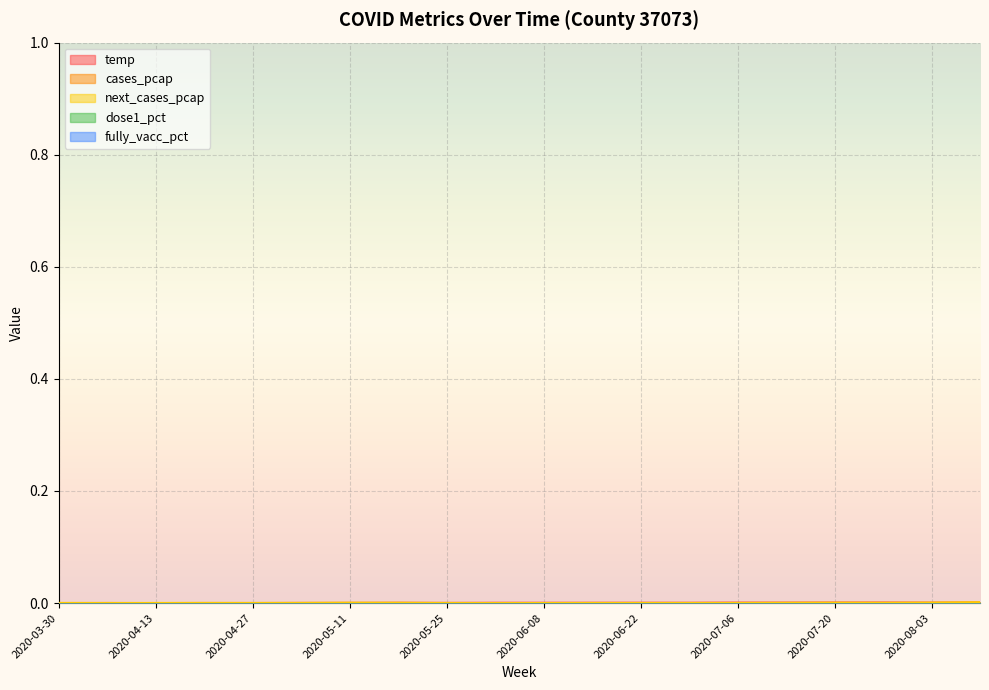

How many lines are shown in the chart?

5